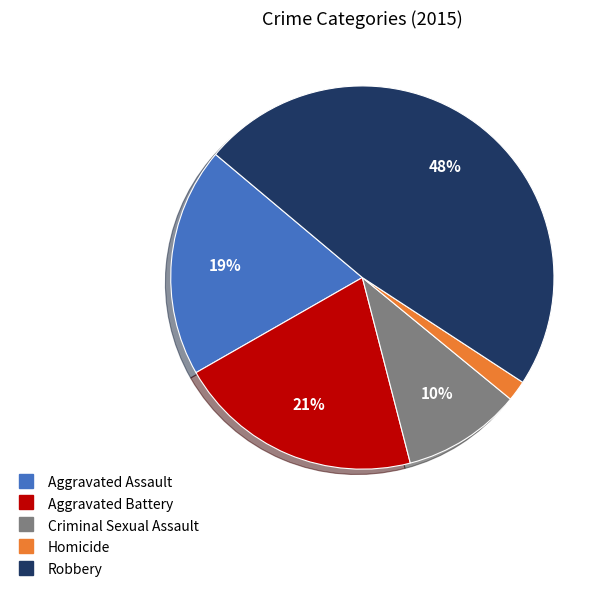

To the nearest percent, what percentage of the pie is Criminal Sexual Assault?

10%